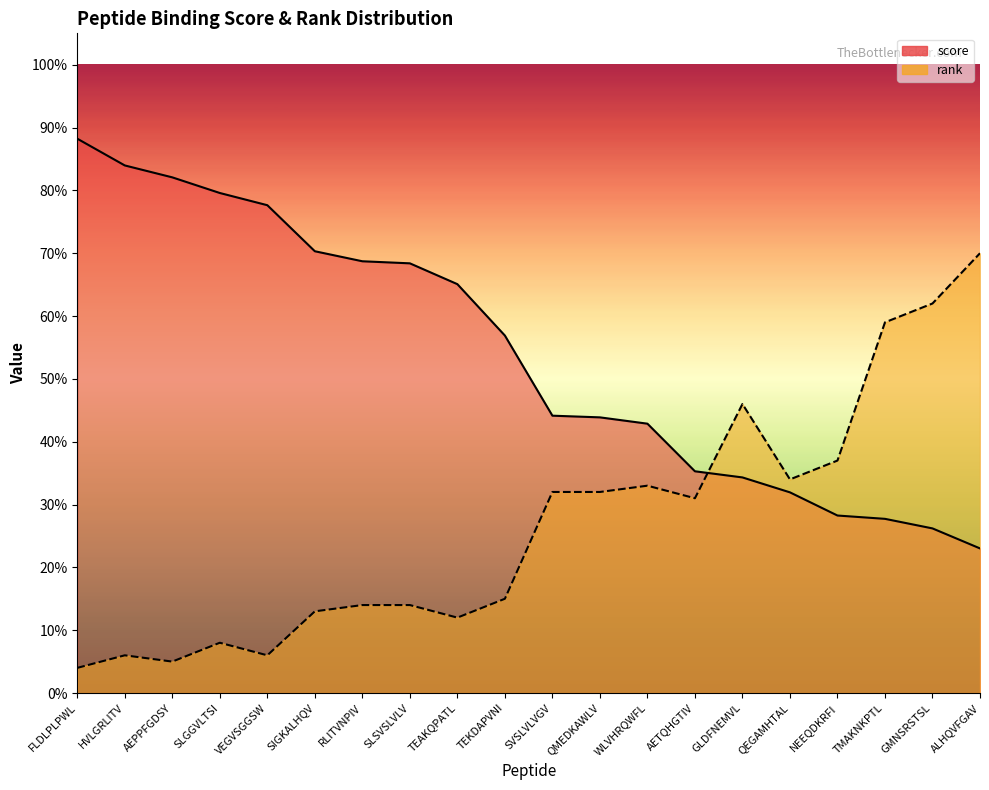

Where is the first local minimum for rank?

AEPPFGDSY